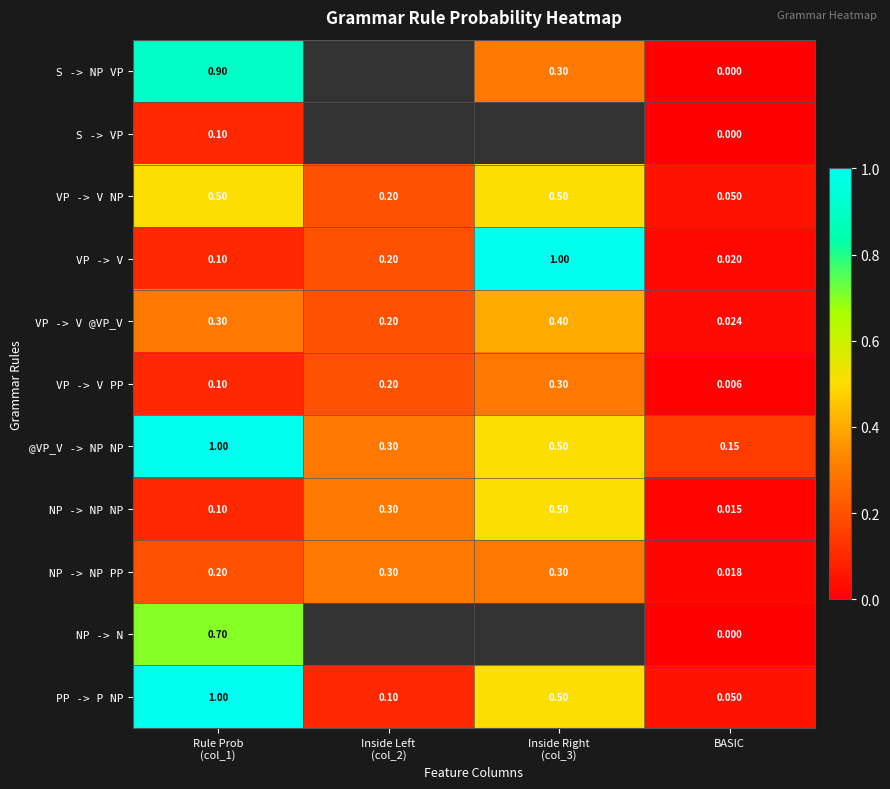

At which label does NP -> NP NP reach its minimum?

BASIC